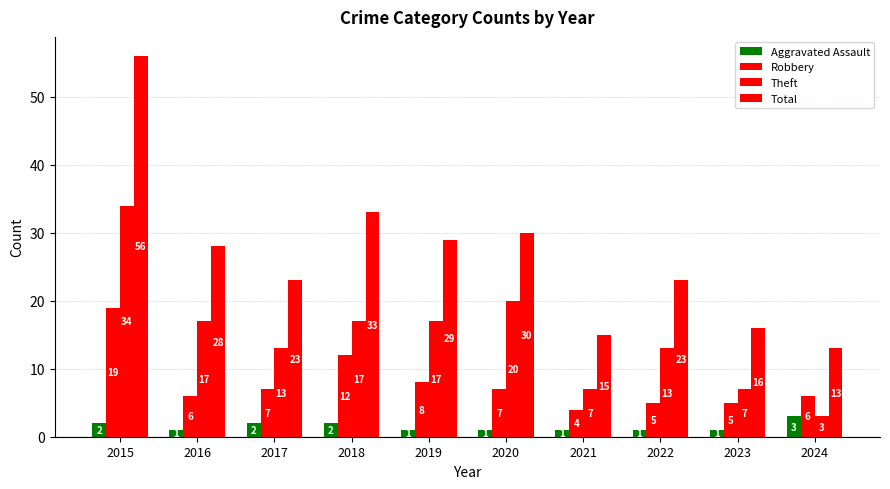

Count the number of categories in the chart.

10